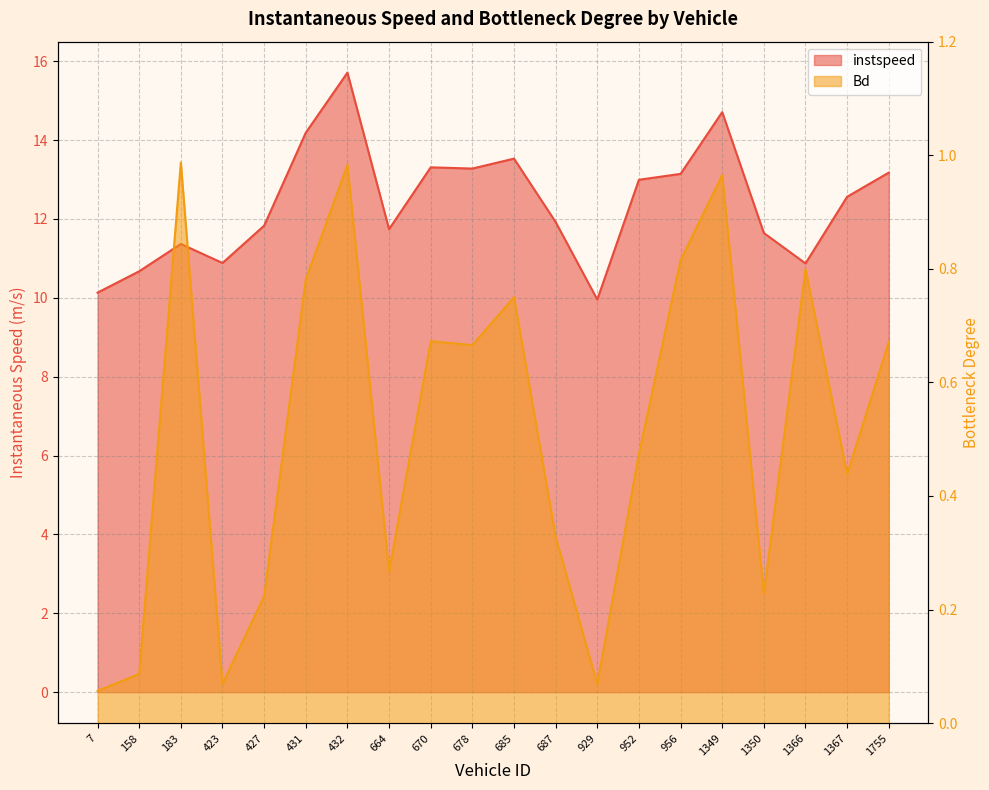

What is the greatest value displayed?

15.7